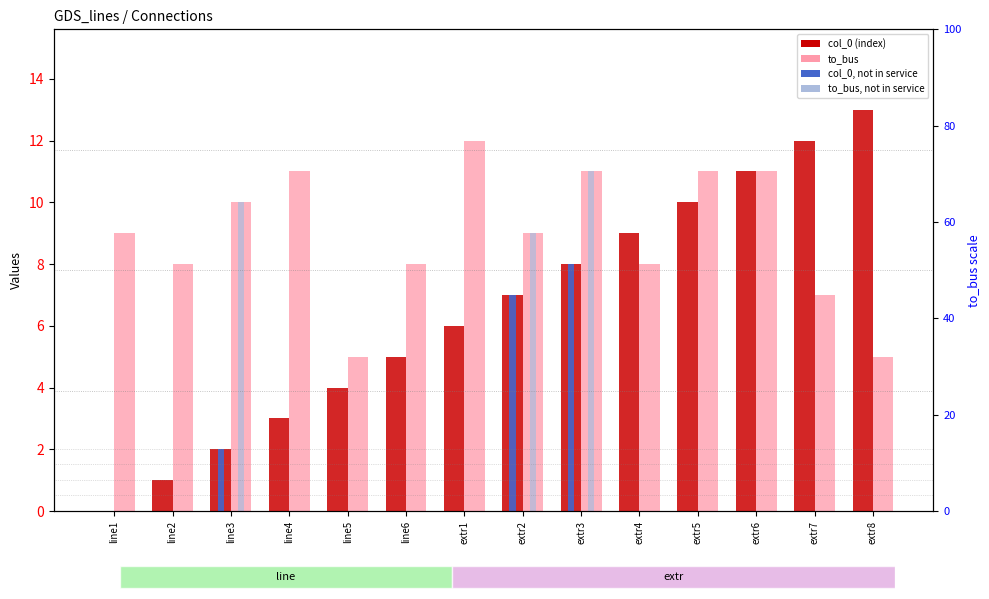

Does the chart contain any negative values?

No